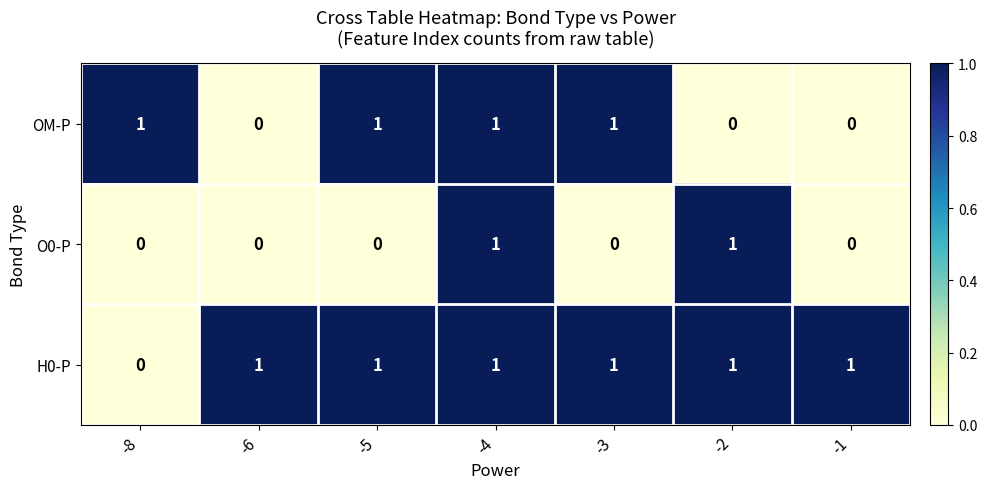

How many distinct data groups are displayed?

3